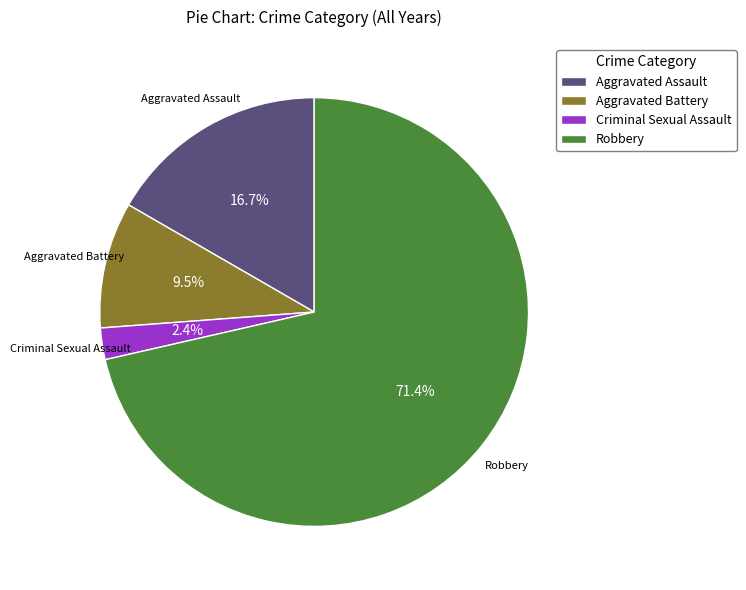

How much of the chart is everything except Robbery?

28.6%